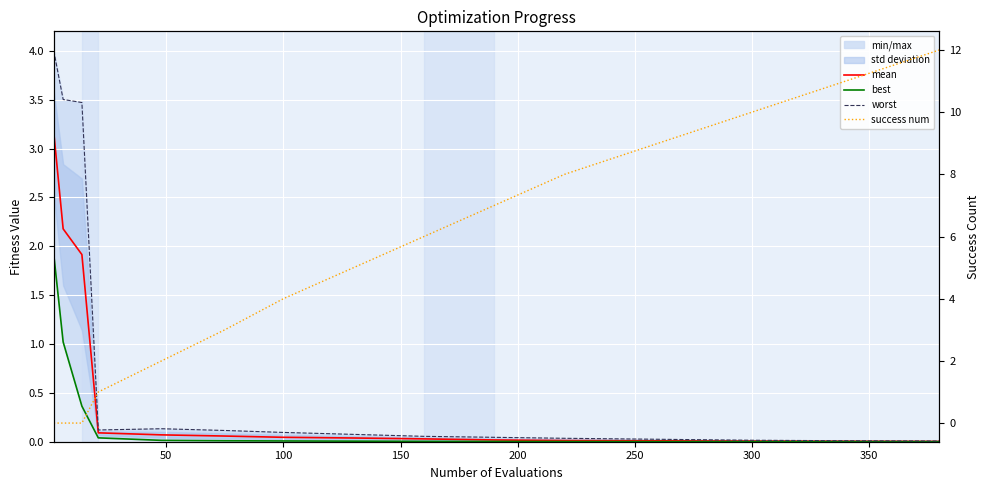

Which series has the largest range (max minus min)?

success num